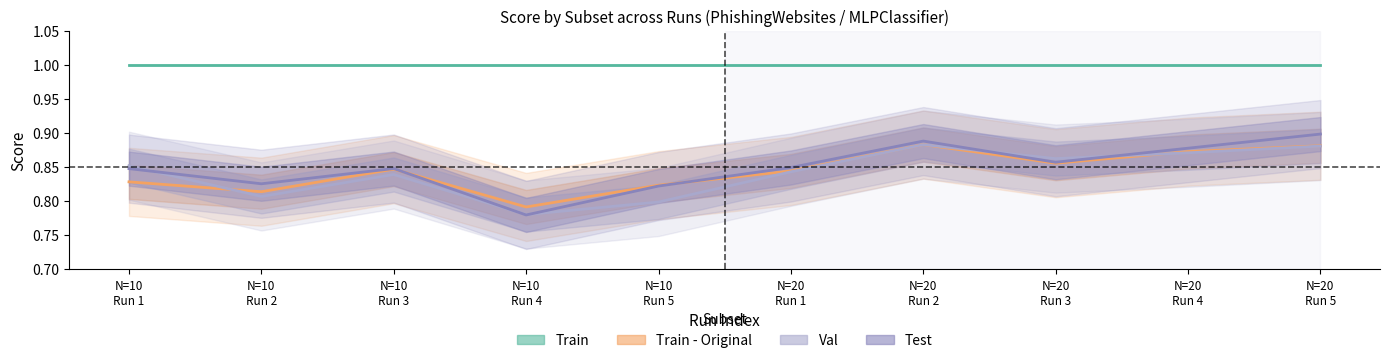

True or false: Train - Original has a value of 0.8 at N=10
Run 3.

True